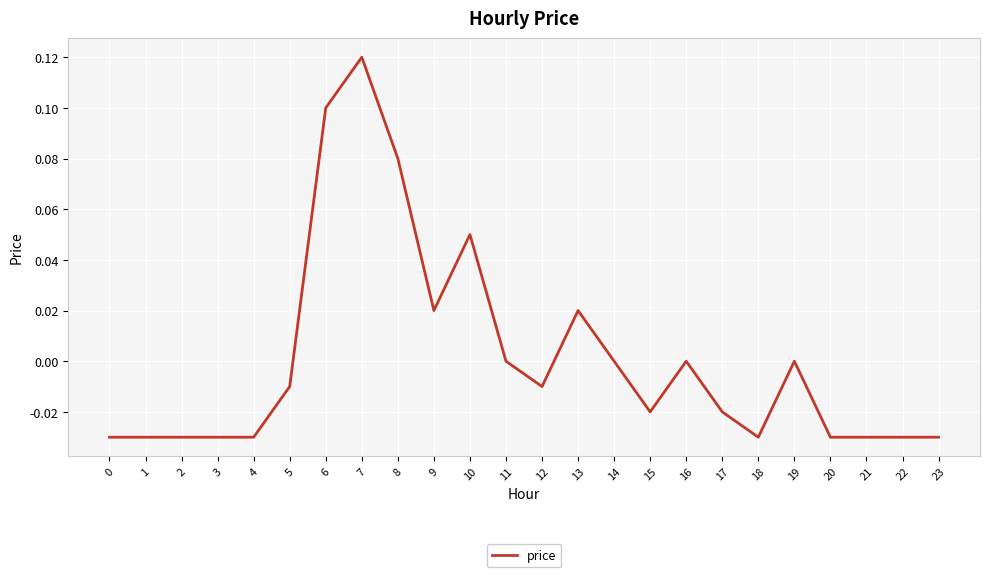

Which label corresponds to the largest value in the chart?

7